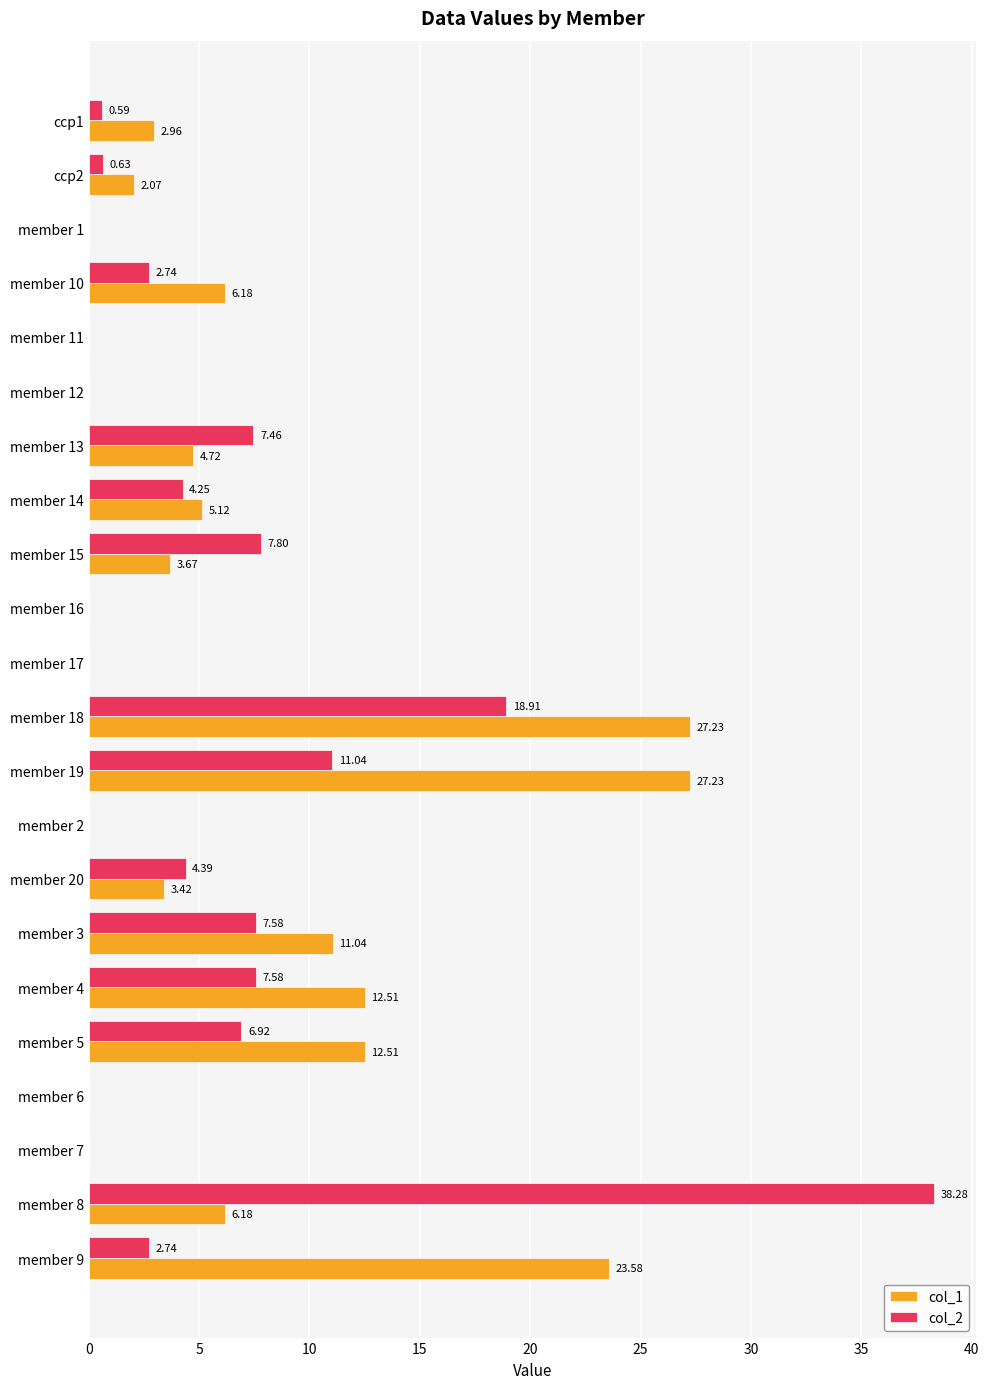

What is the sum of all col_2 values?

120.9